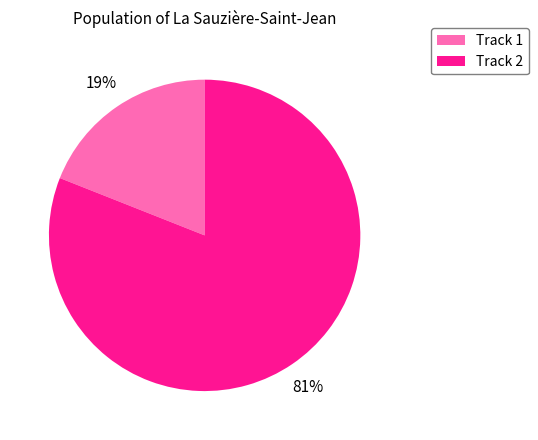

True or false: Track 1 accounts for 28% of the total.

False